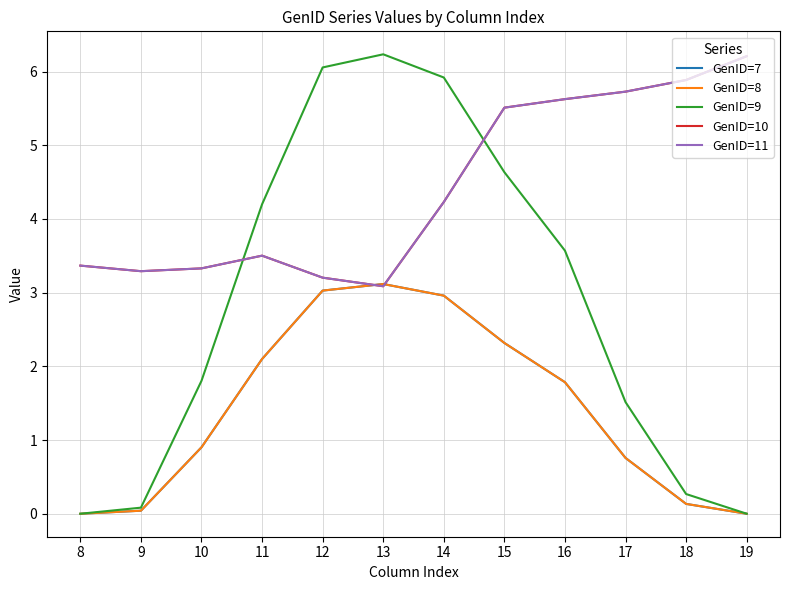

Does the chart display data point markers on the line(s)?

No